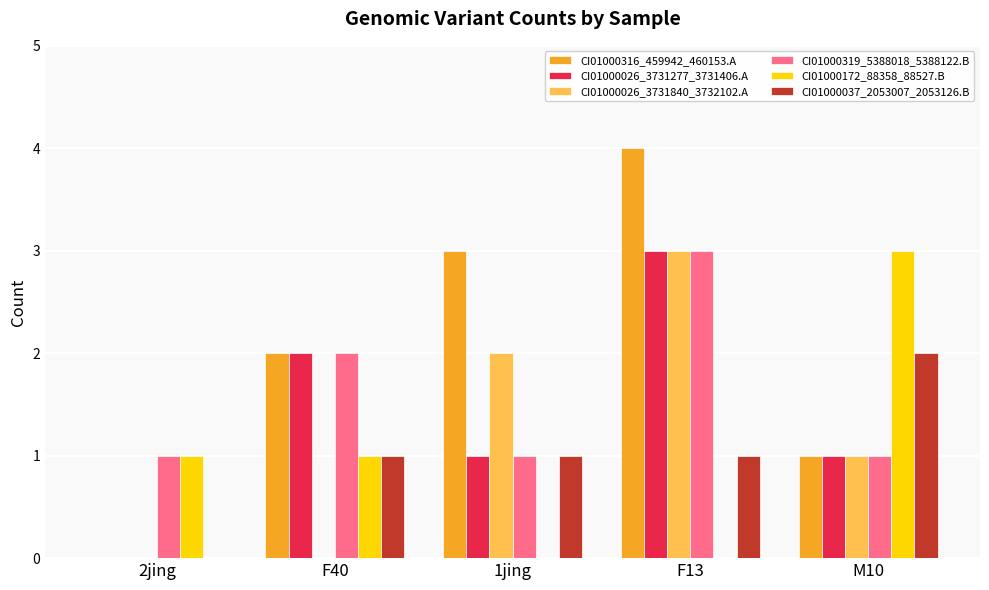

What is the total value across all series at 1jing?

8